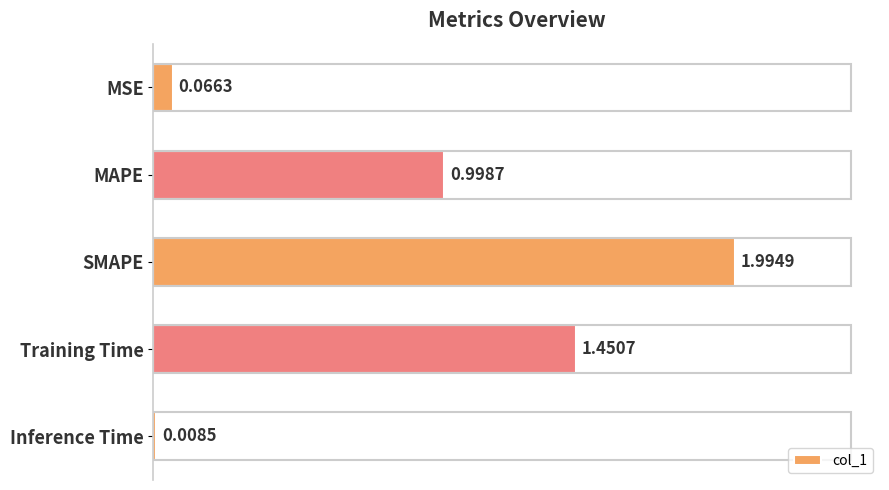

At which category does the chart reach its peak across all series?

SMAPE